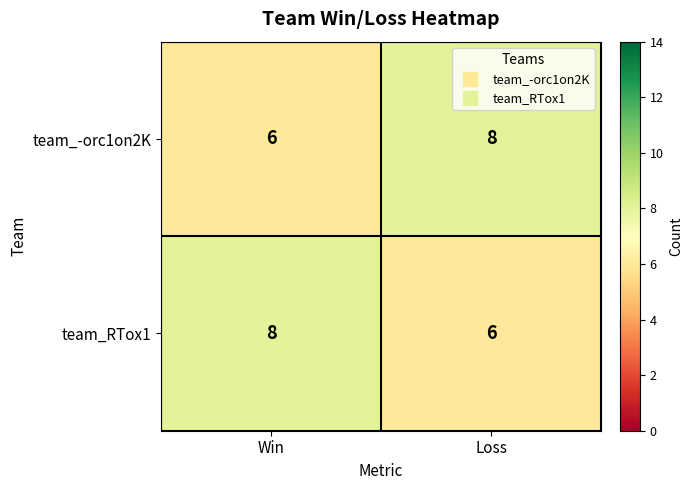

What is the minimum value shown in the chart?

6